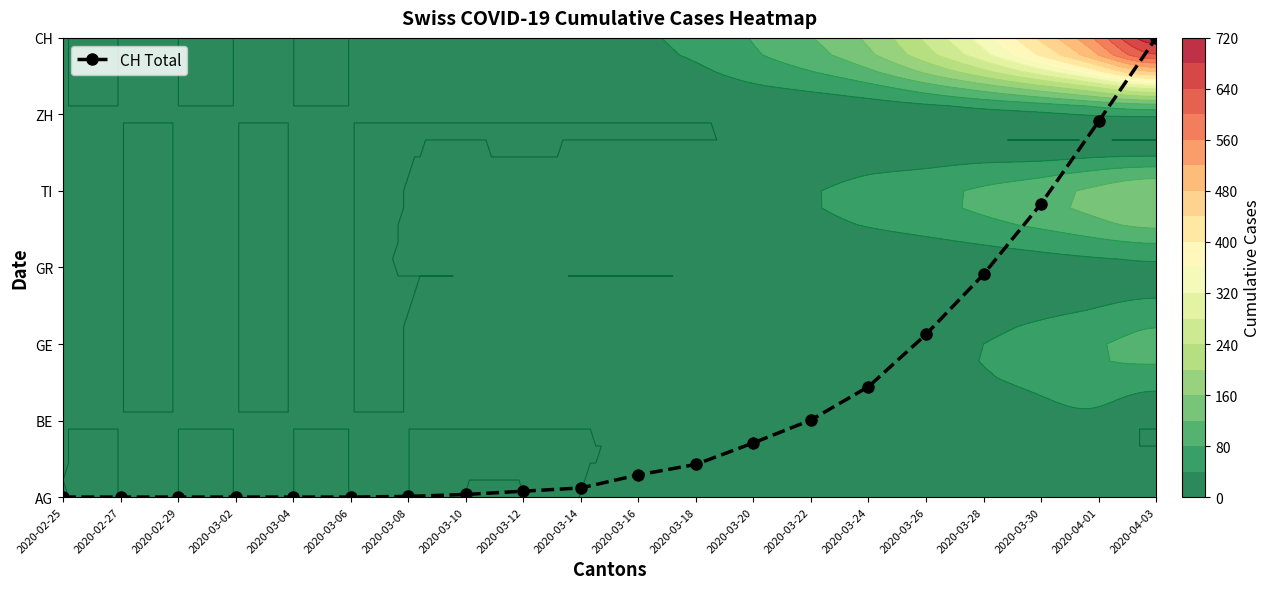

Reading left to right, extract all data points from this chart.

0.0	0.0	0.0	0.0	0.0	0.0	0.0	0.0	0.1	0.1	0.3	0.4	0.7	1.0	1.4	2.1	2.9	3.8	4.9	6.0